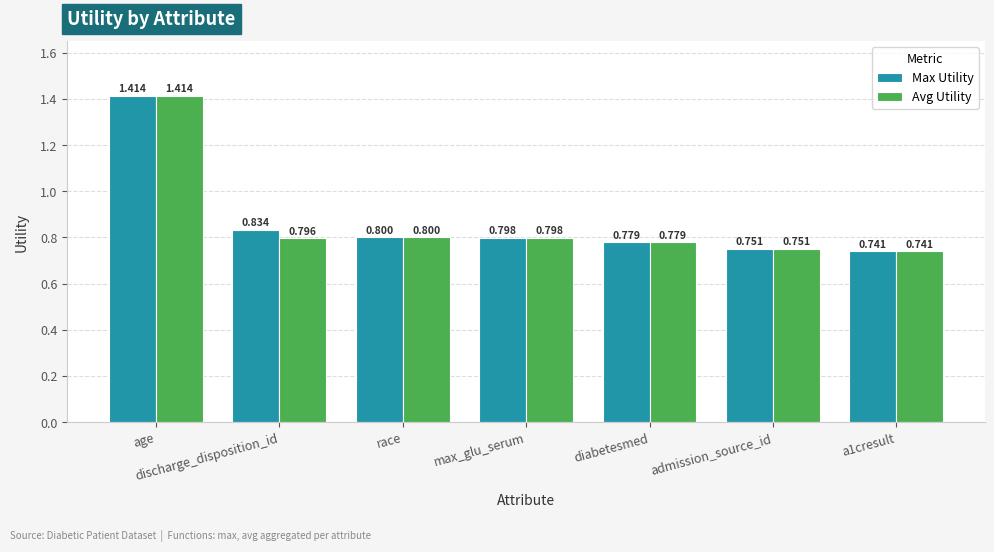

At which label is Max Utility closest to 1?

discharge_disposition_id